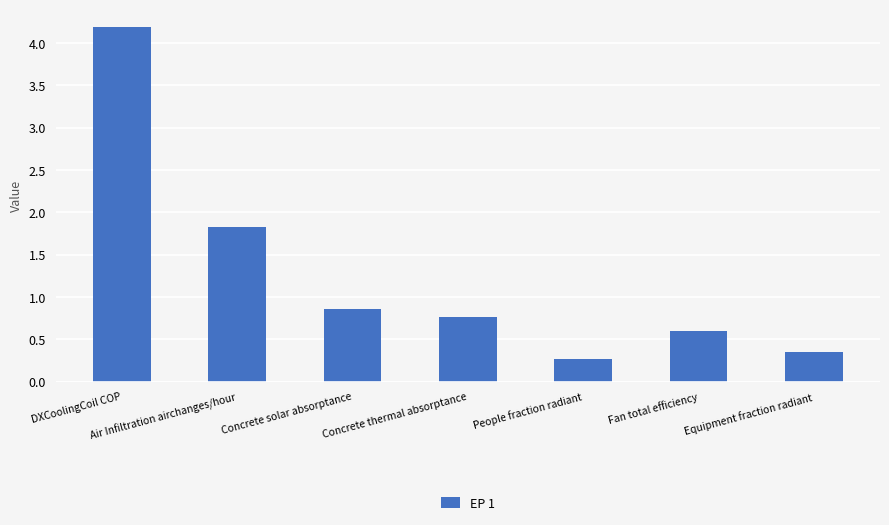

What is the ratio of the value at Equipment fraction radiant to the value at Air Infiltration airchanges/hour?

0.2